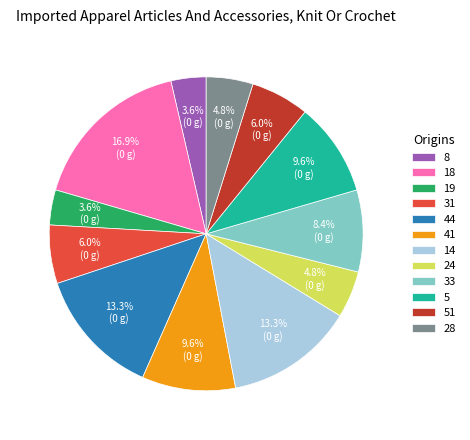

Is the sum of 31 and 18 greater than half?

No